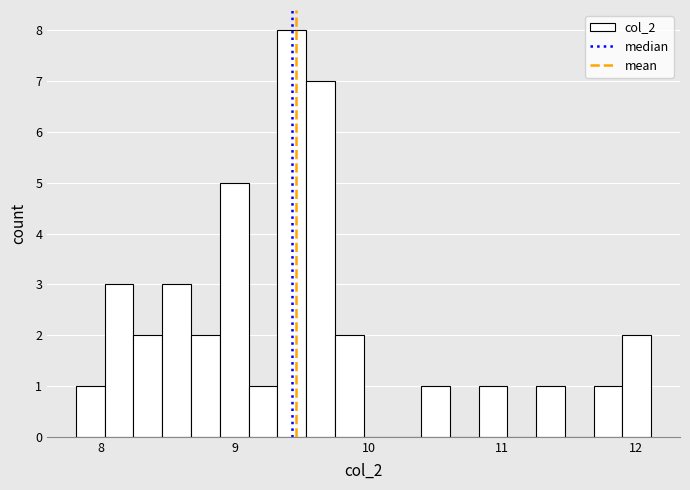

Read against the x-axis, roughly where is the centre of the tallest bar?

9.4